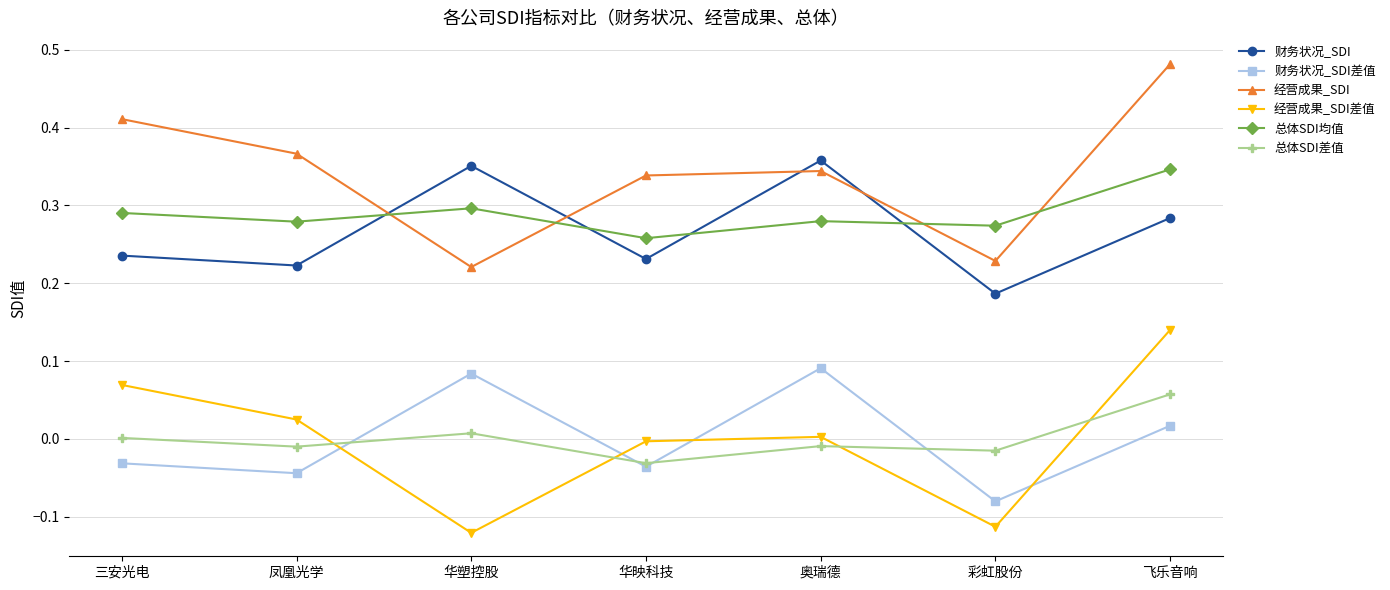

Where is the first local maximum for 经营成果_SDI?

奥瑞德